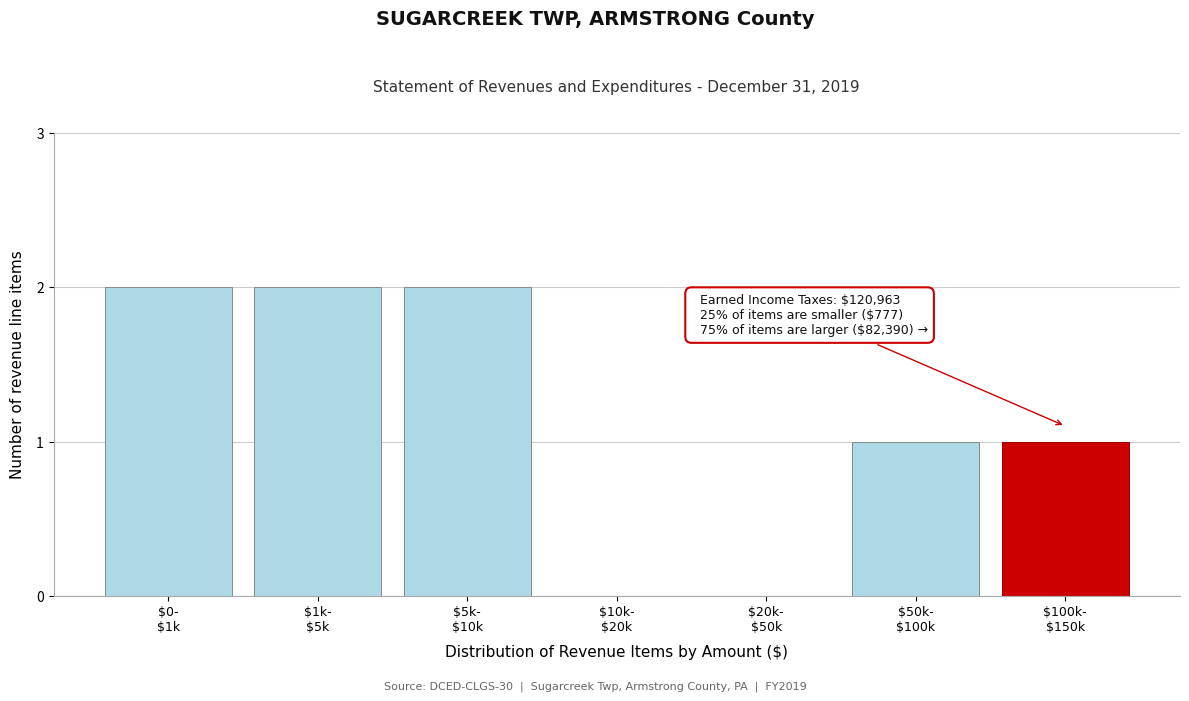

What is the sum of all values?

8